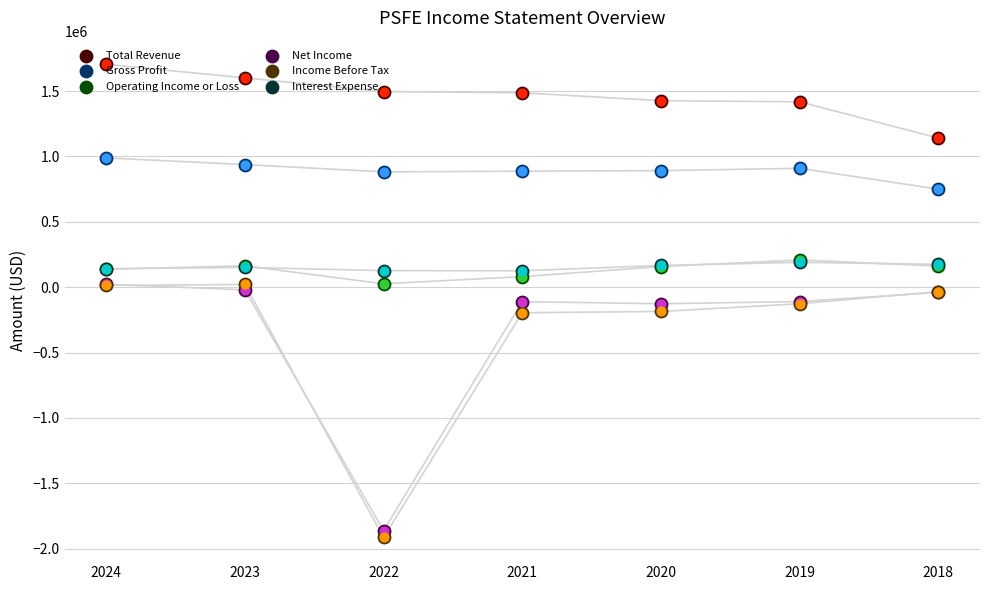

Which series contains the highest Y value?

Total Revenue